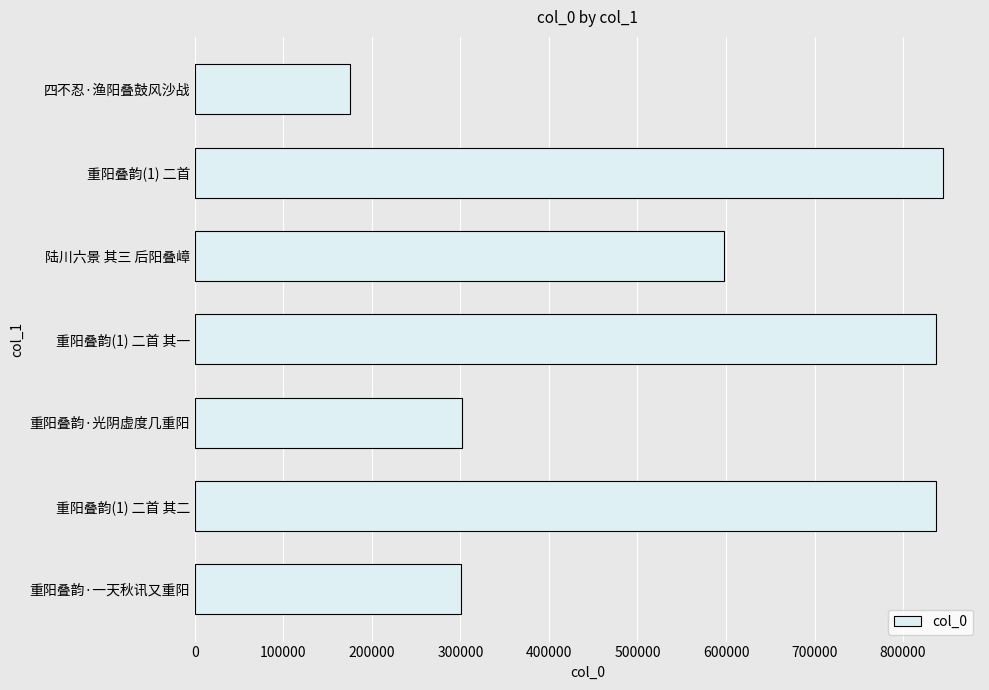

What is the approximate value at 重阳叠韵(1) 二首, to the nearest 10?

844600